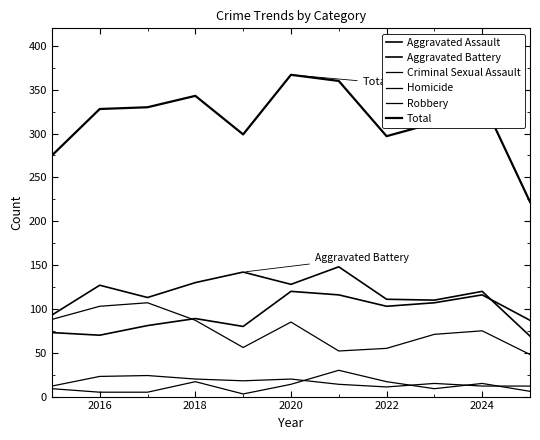

Does the chart have visible grid lines?

No